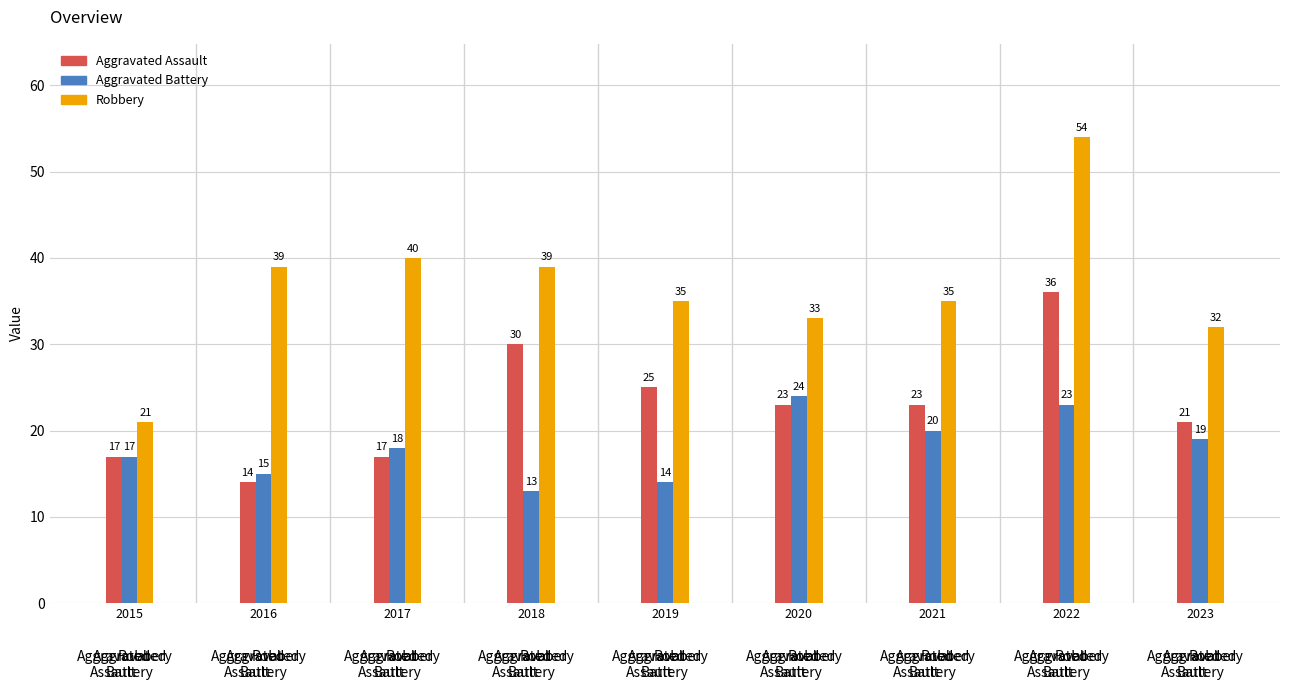

Read the Aggravated Assault value at 2023.

21